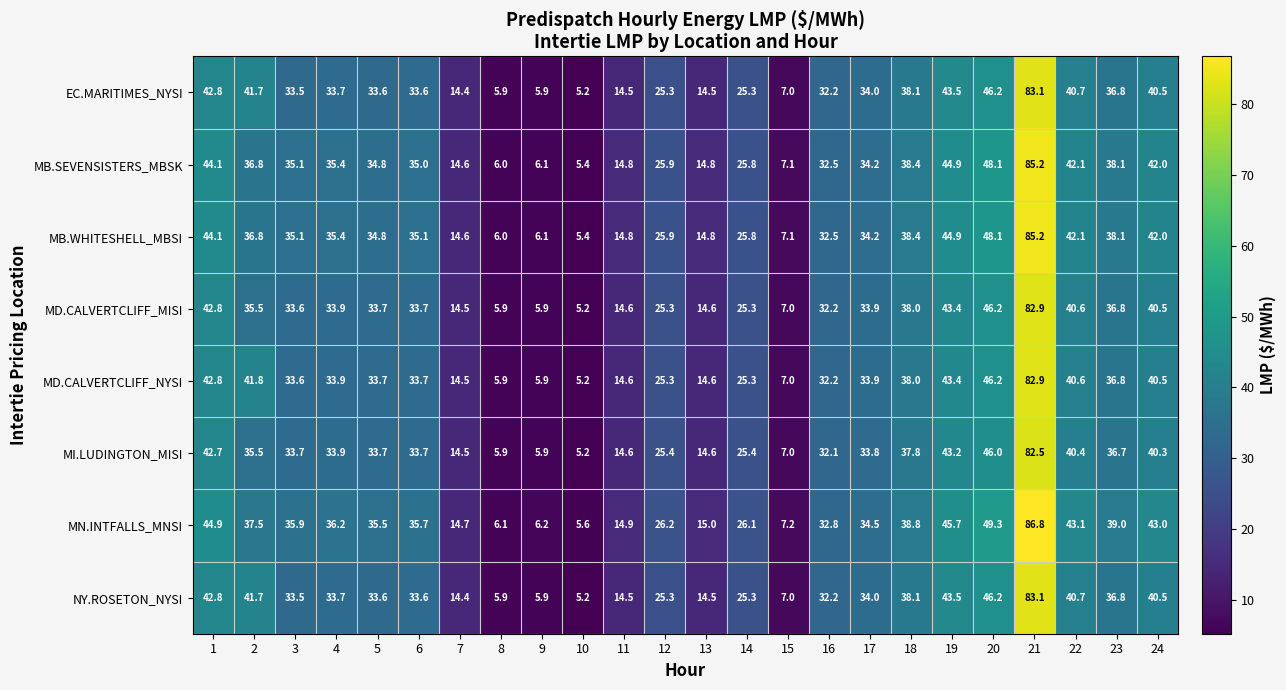

At which label is NY.ROSETON_NYSI closest to 44?

19